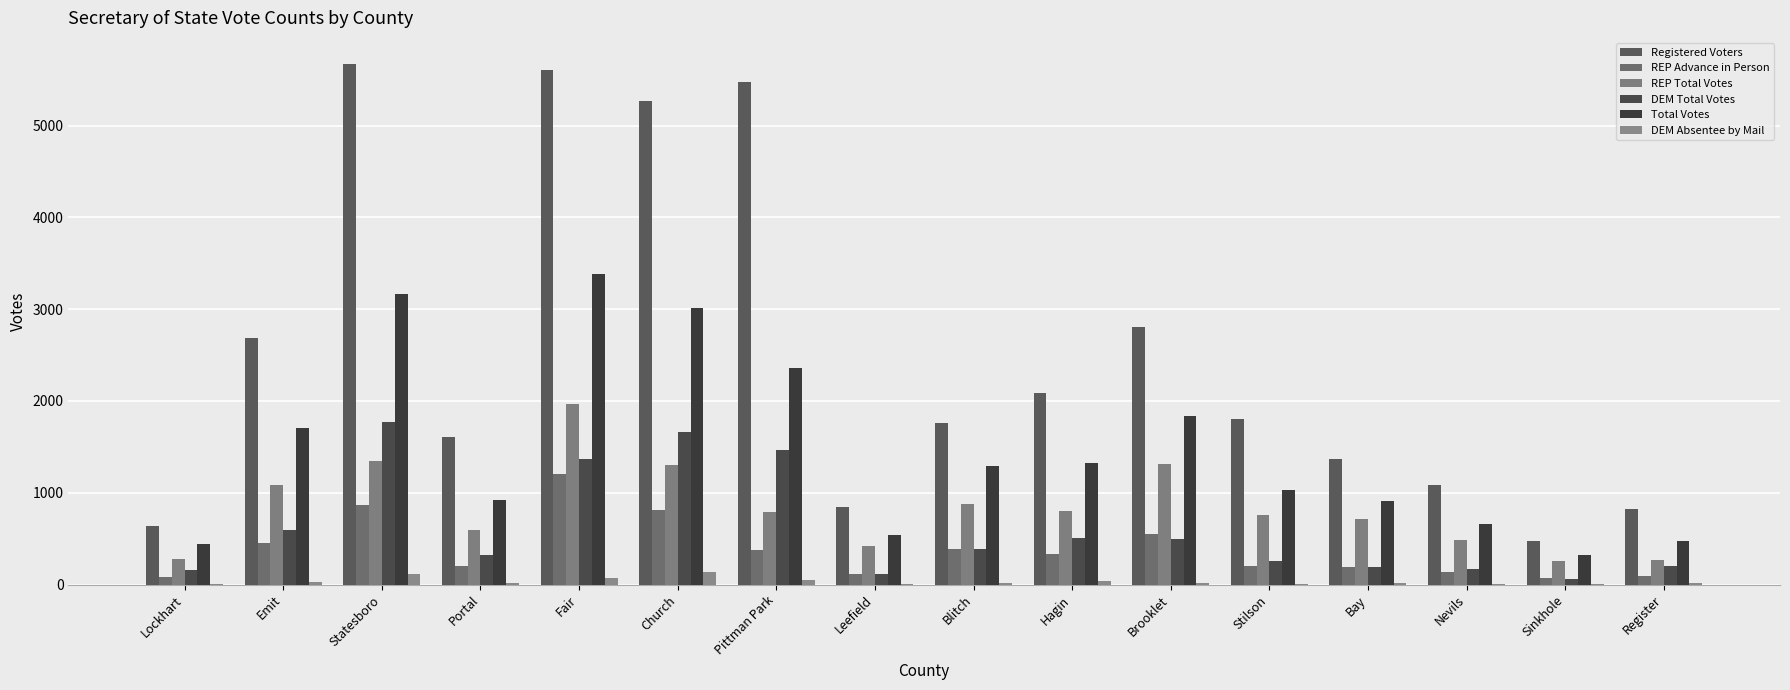

What is the sum of the Total Votes values at Emit and Hagin?

3032